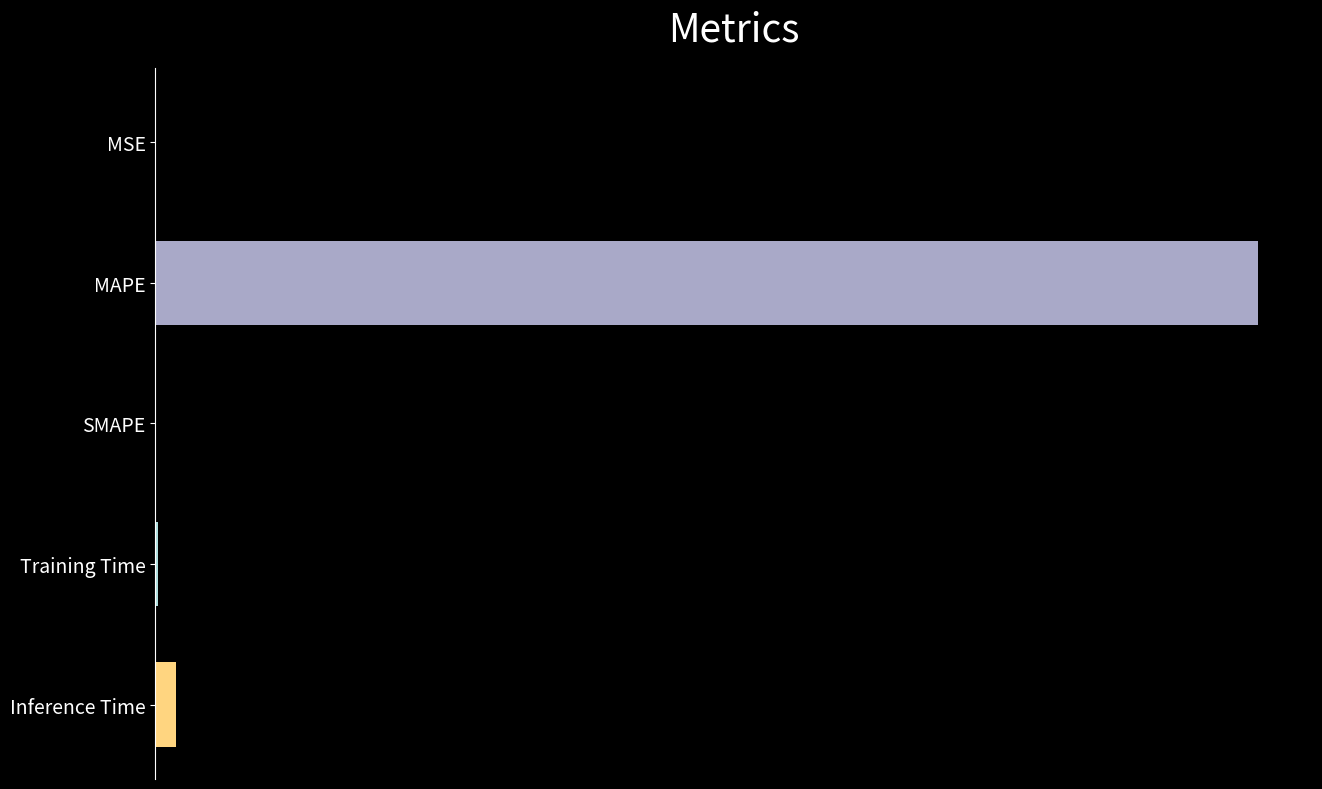

What is the maximum value shown in the chart?

51.1